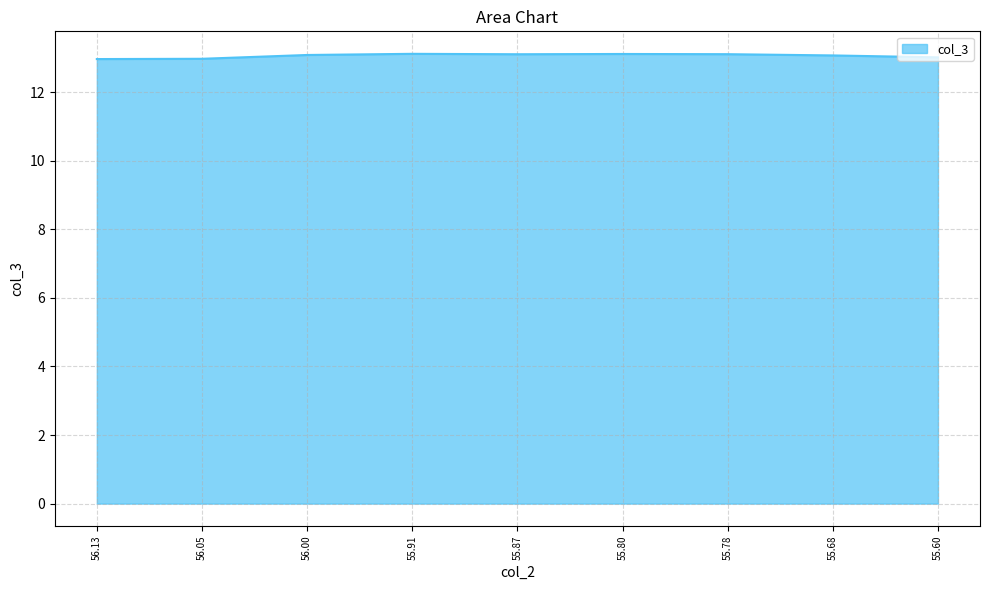

Approximately how many times larger is the value at 55.80 compared to 55.87?

1.0